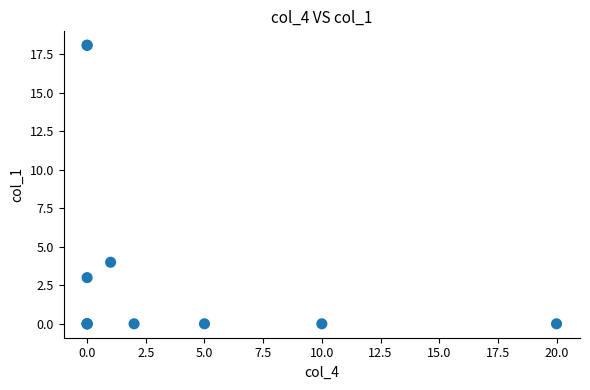

What Y value in the scatter plot is closest to 9?

4.0